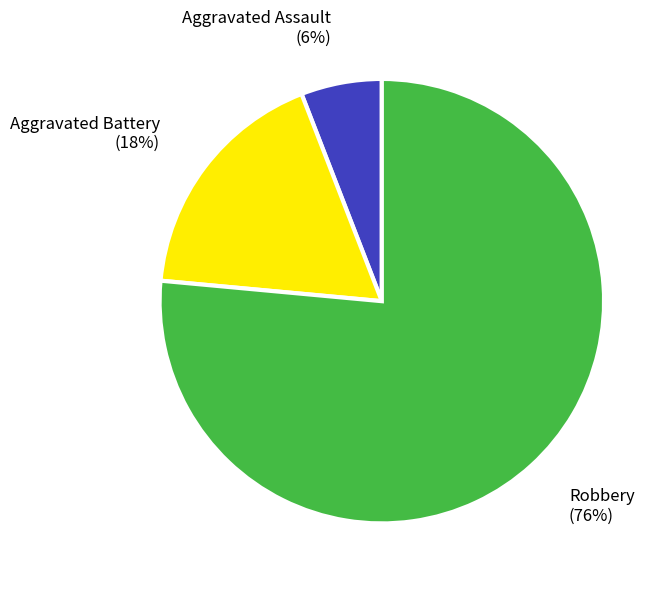

Approximately how many times larger is the value at Aggravated Battery compared to Aggravated Assault?

3.0